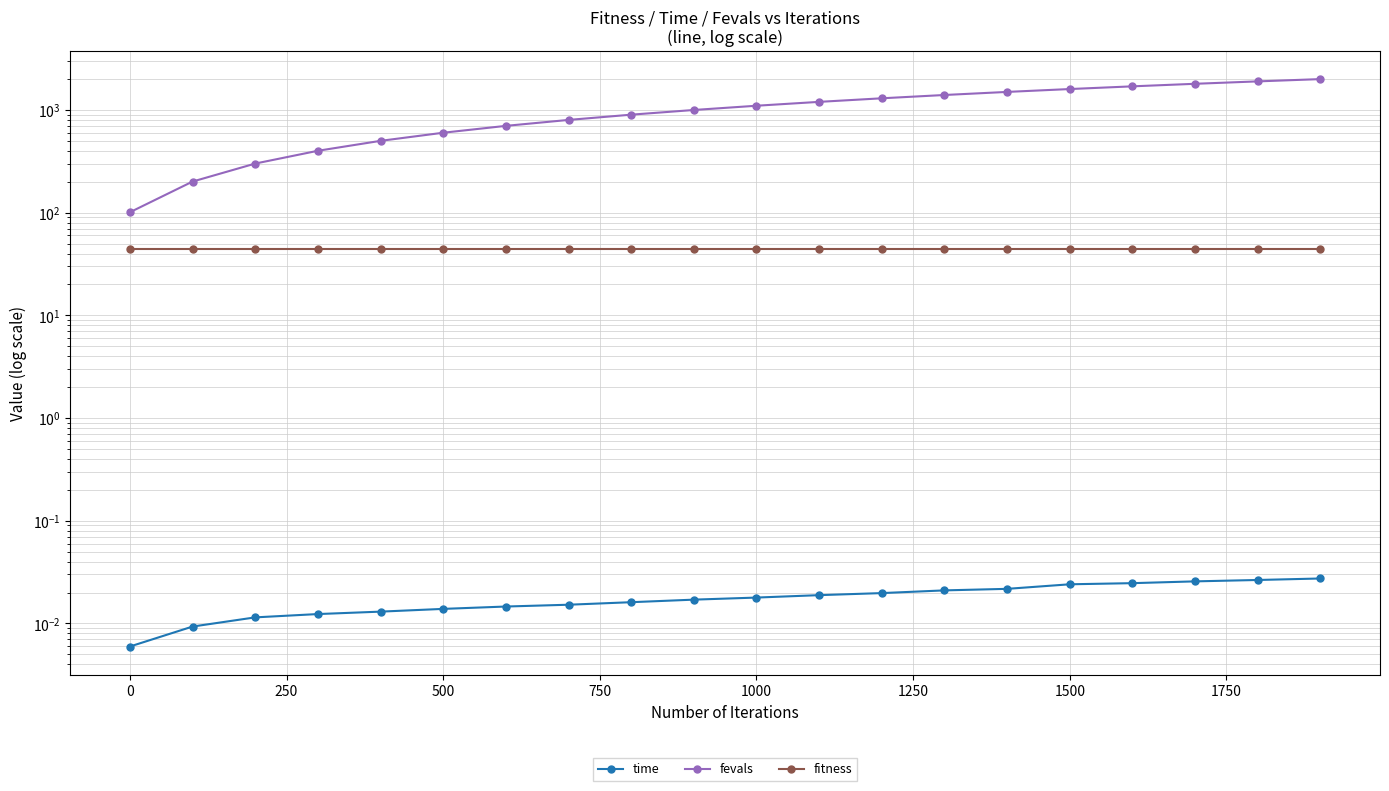

True or false: fevals and time intersect in this chart.

False